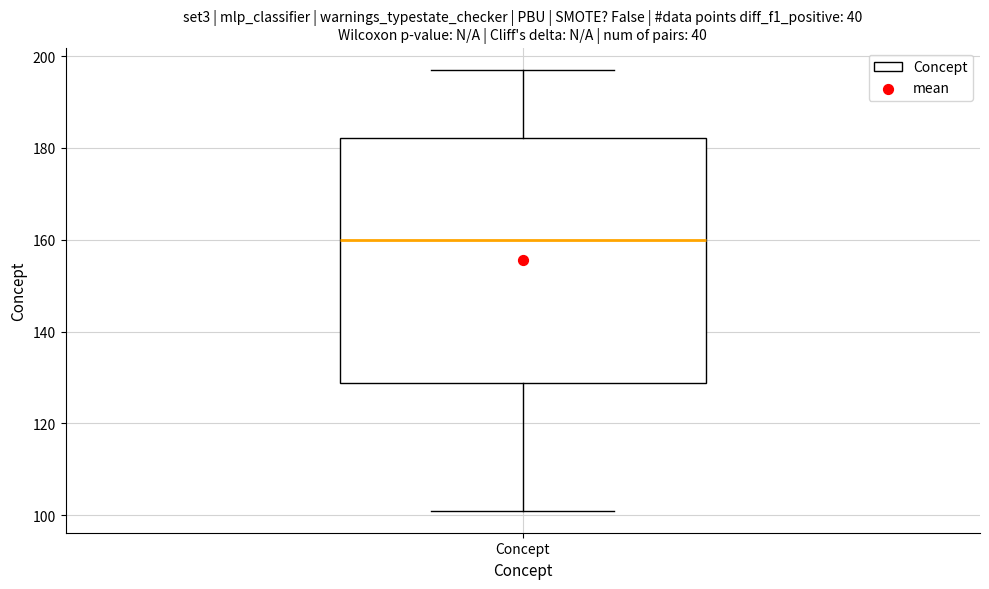

Where does the lower whisker of the box for Concept end on the y-axis? The values are not printed on the chart, so give them approximately, as read against the axis.

102